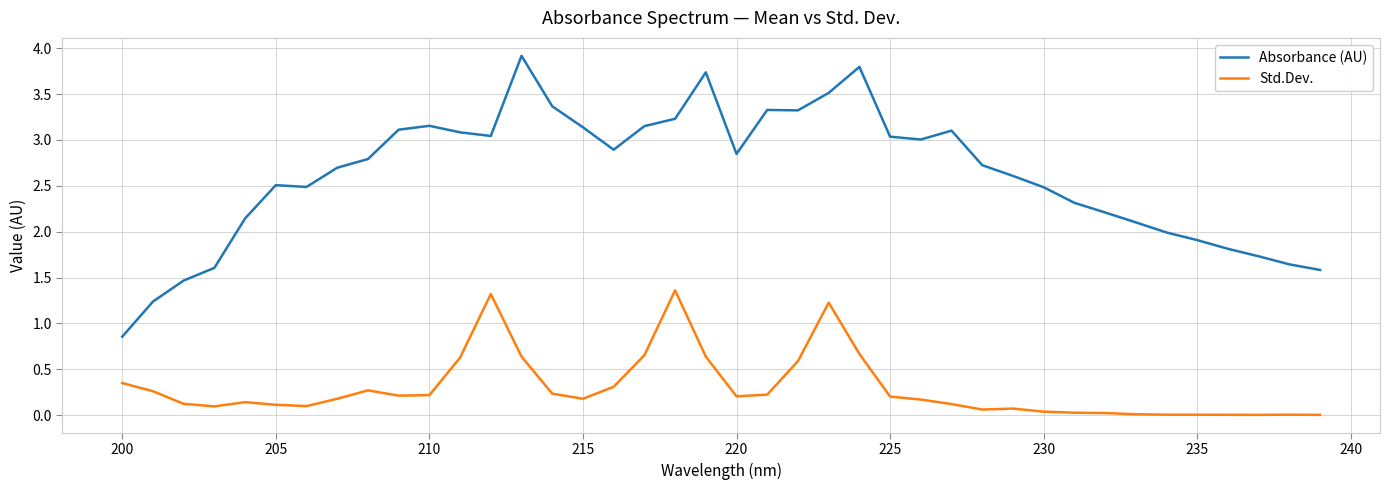

What is the difference between the maximum and minimum values in the Absorbance (AU) series?

3.1